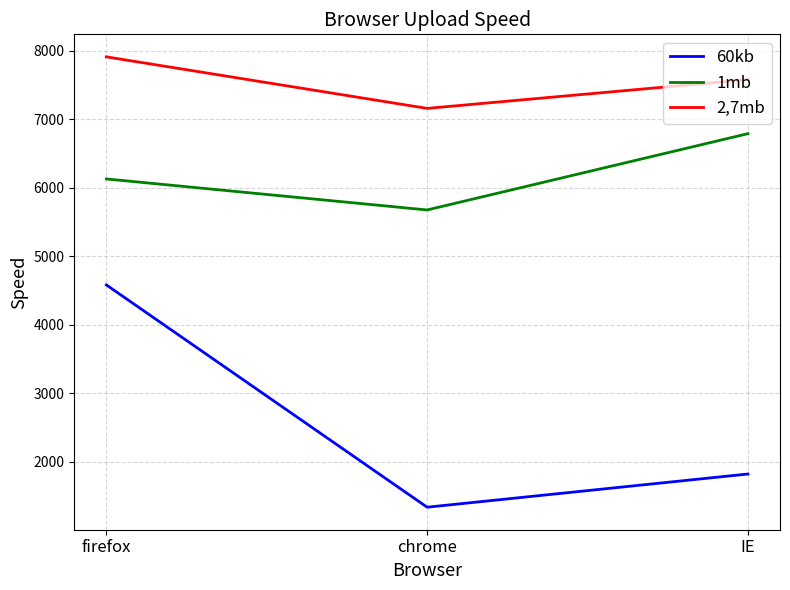

Which series has the widest spread of values?

60kb